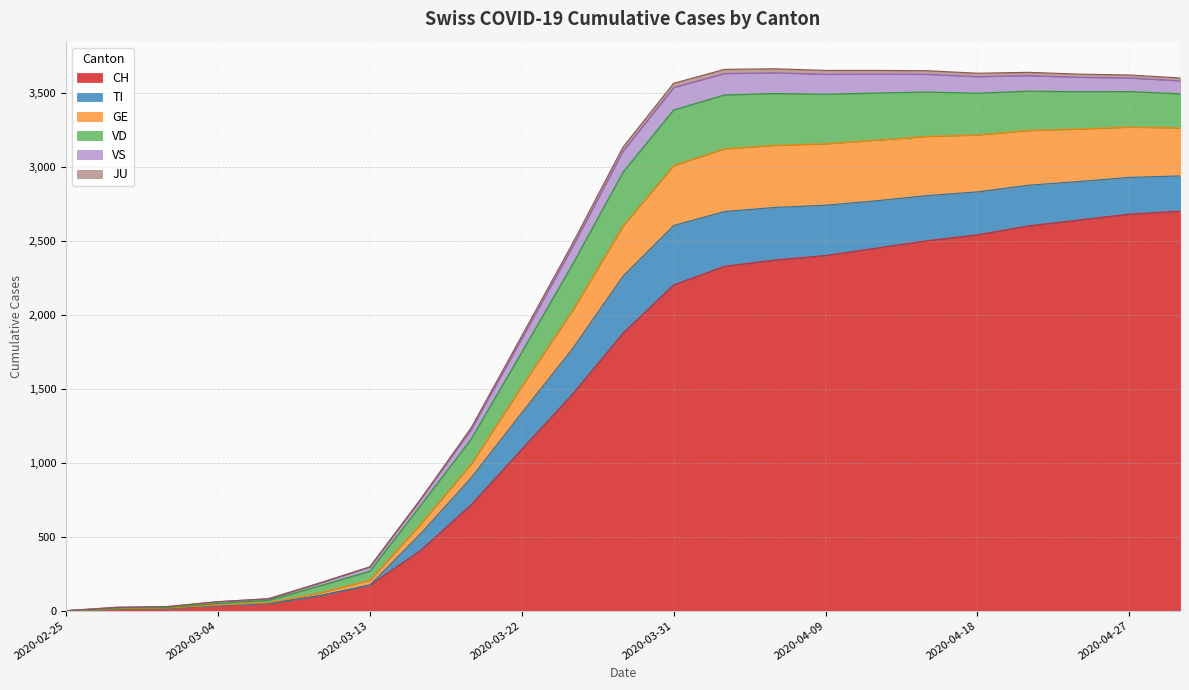

How many intersections are there between TI and GE?

2